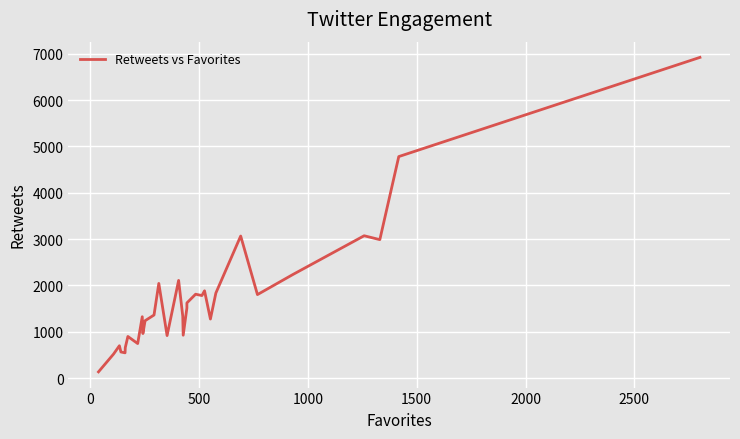

True or false: the data has more than 0 interior local peaks.

True